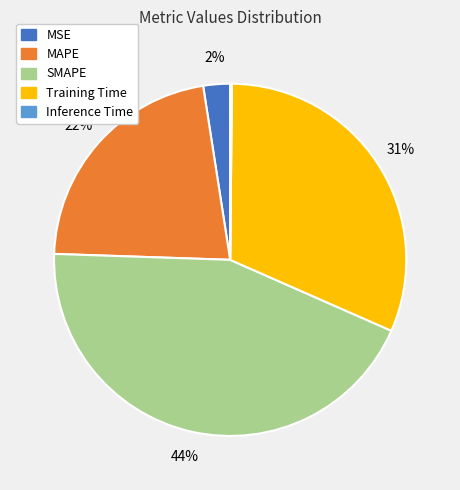

Combined, do MSE and Training Time account for over 50%?

No